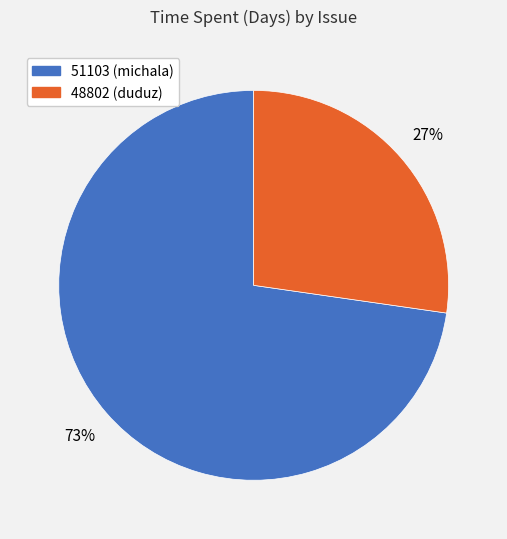

Which category has the smallest portion of the pie?

48802